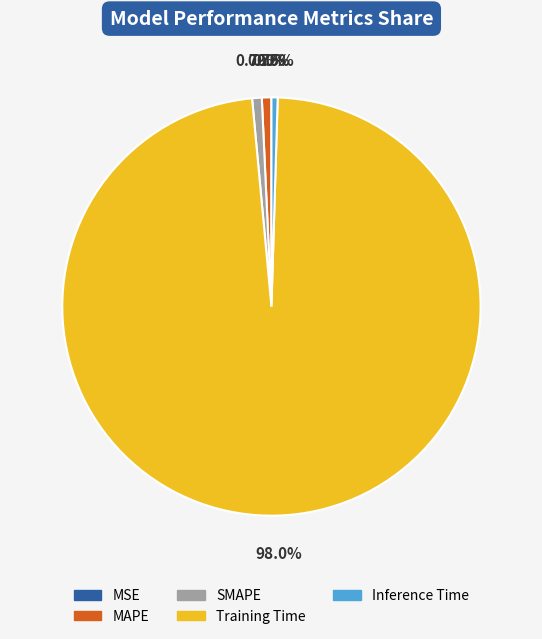

Is there any slice that represents more than half of the pie?

Yes